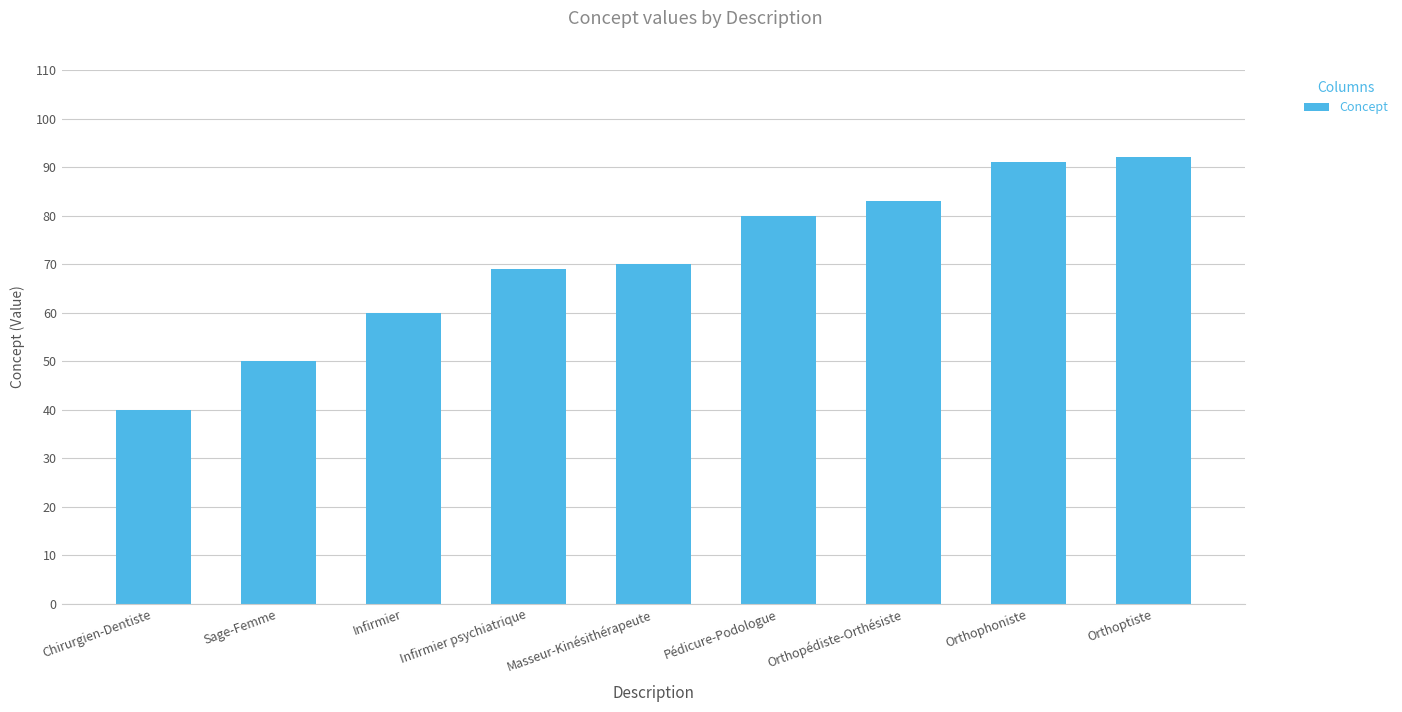

Is it true that the value at Chirurgien-Dentiste is 13?

False